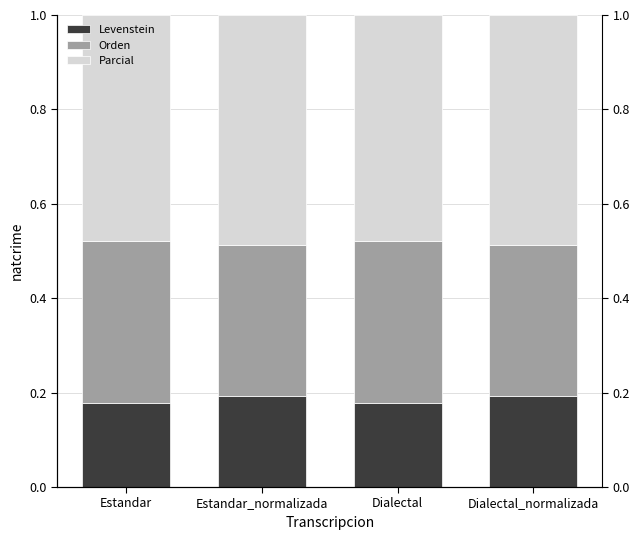

How many bars are there in each group?

3